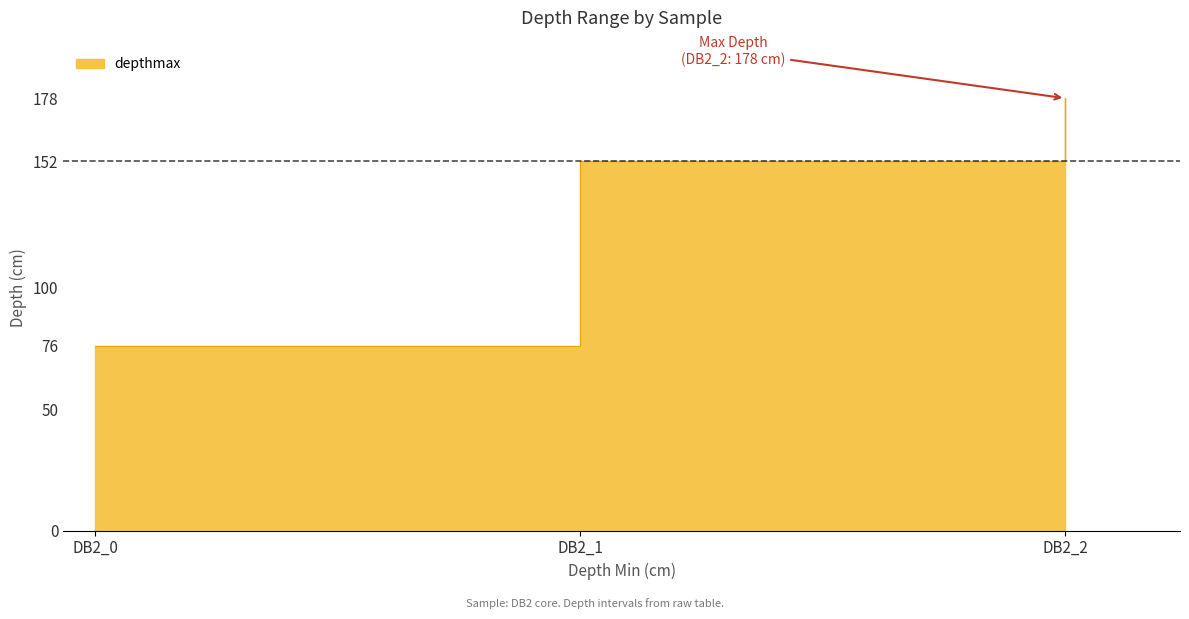

What is the difference between the values at DB2_1 and DB2_0?

76